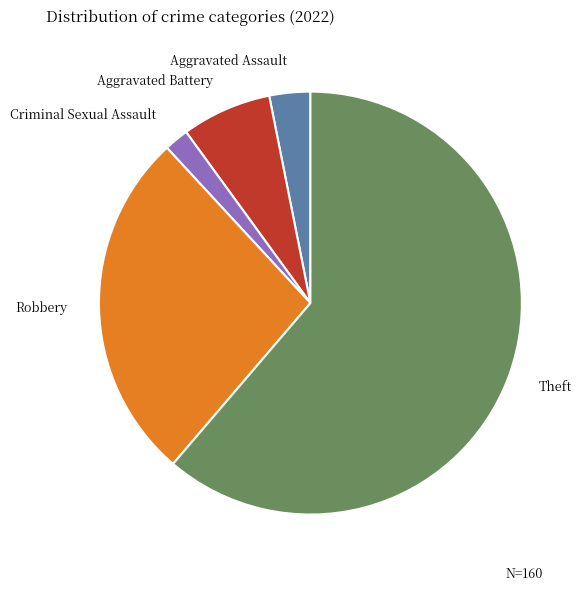

Does any single category account for the majority?

Yes